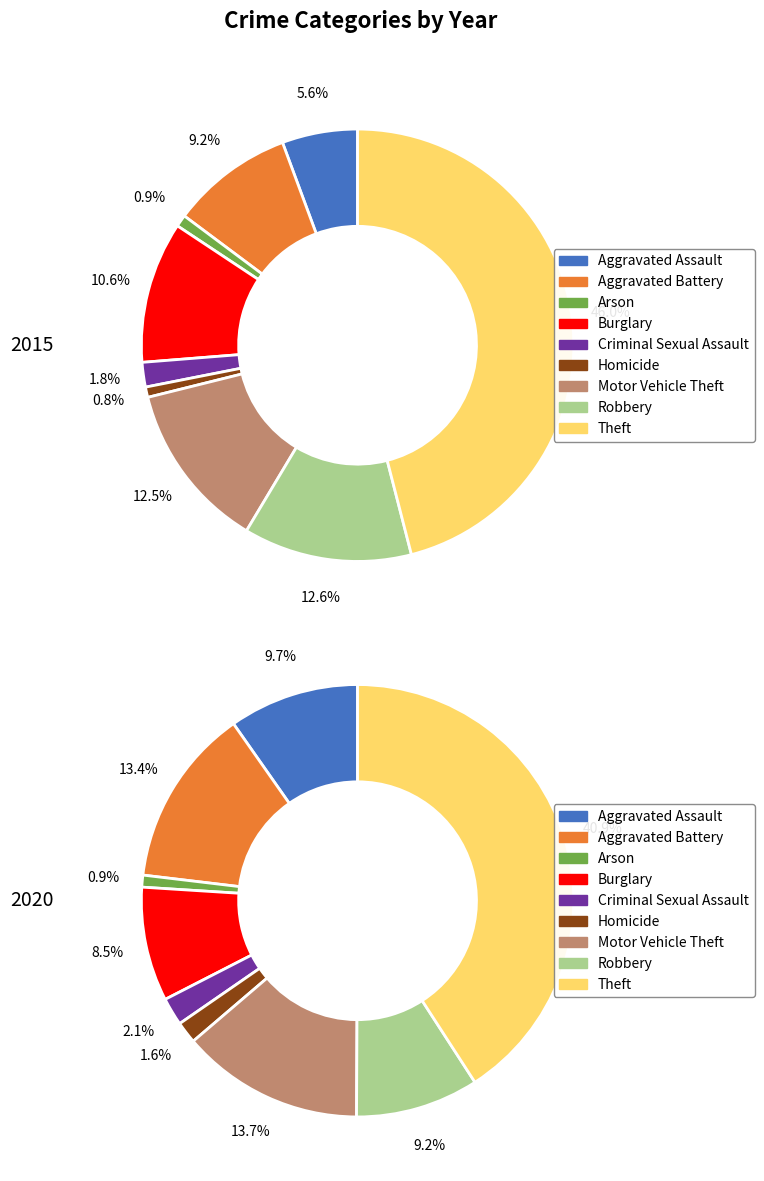

To the nearest percent, what is the difference between the largest and smallest slice percentages?

45%